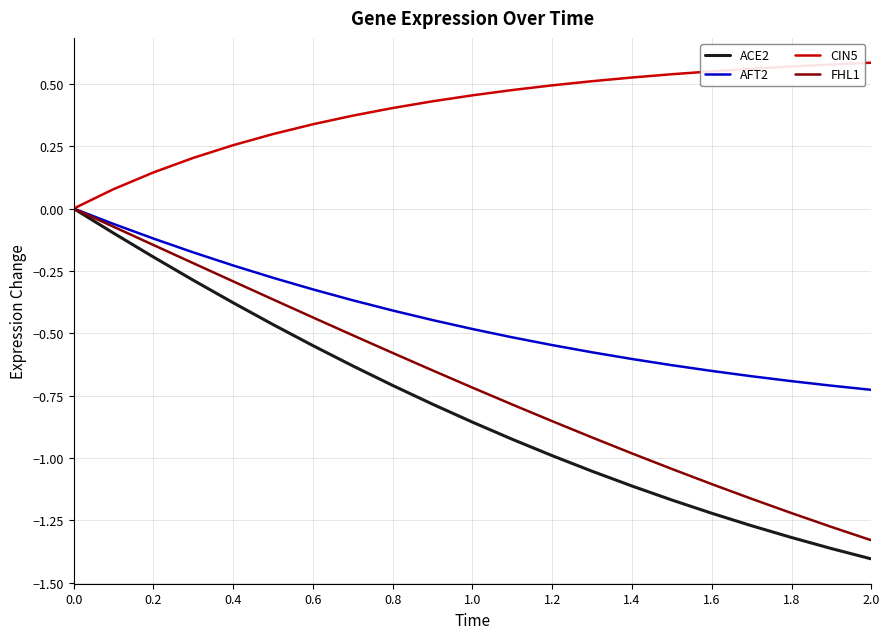

Which series has the widest spread of values?

ACE2